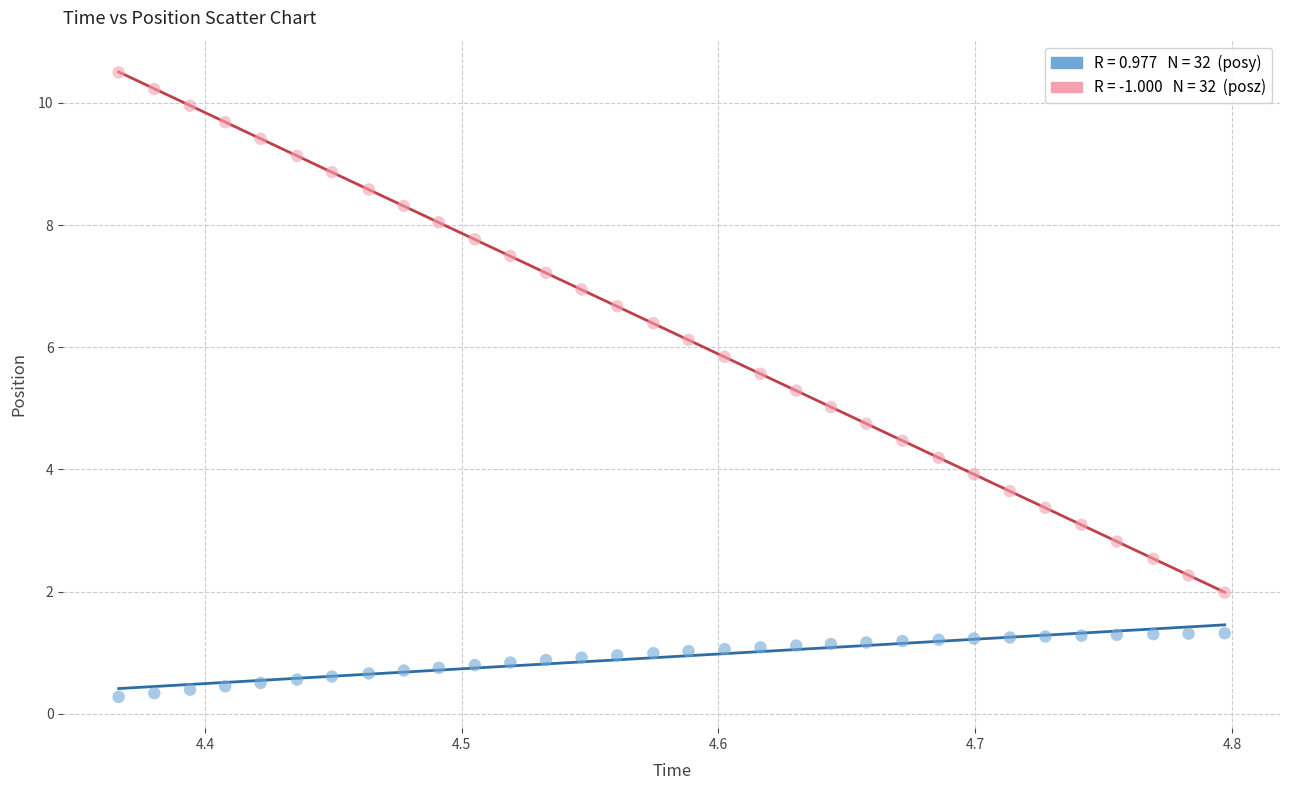

Across all data points, what is the range of Y values (max minus min)?

10.2